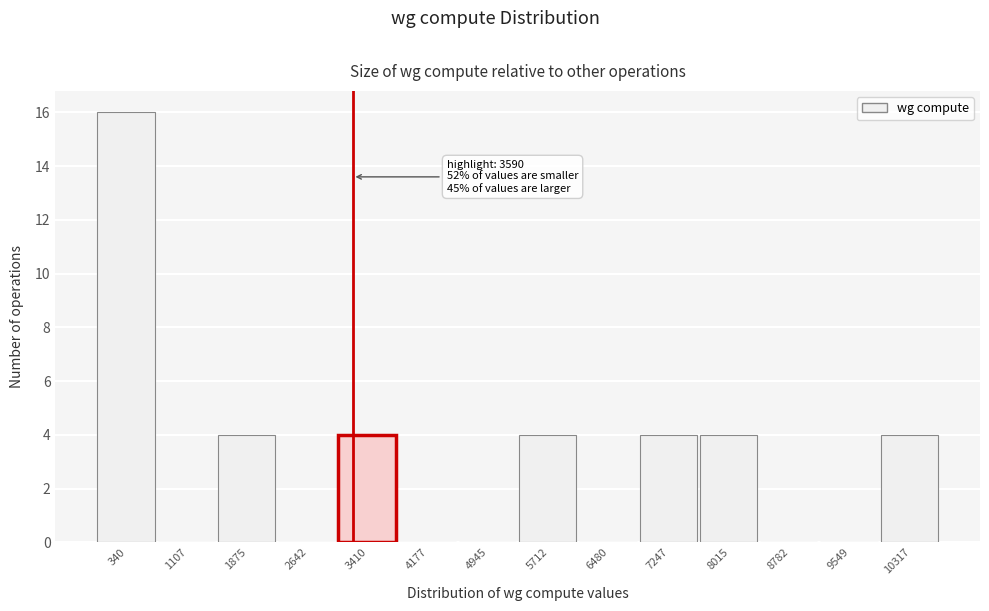

Reading left to right, transcribe all the data shown in this chart.

340=16	1107=0	1875=4	2642=0	3410=4	4177=0	4945=0	5712=4	6480=0	7247=4	8015=4	8782=0	9549=0	10317=4